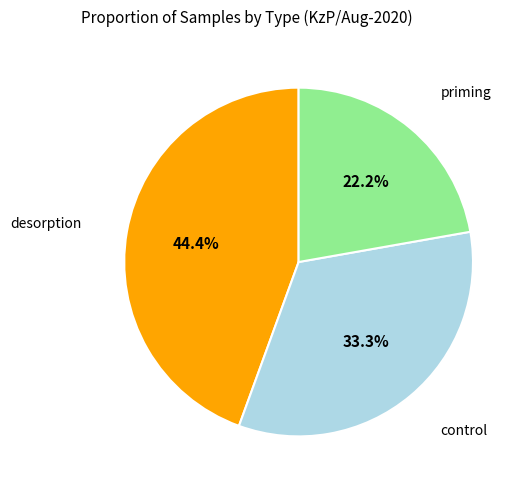

Does any single category account for the majority?

No